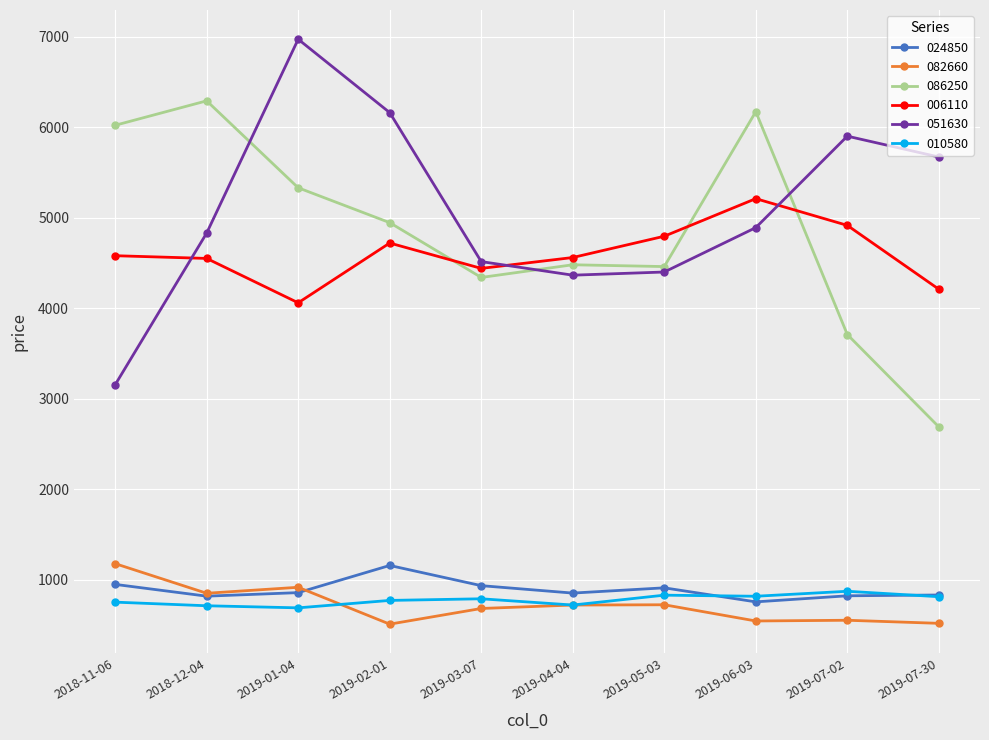

At which category does 051630 reach its first local peak?

2019-01-04